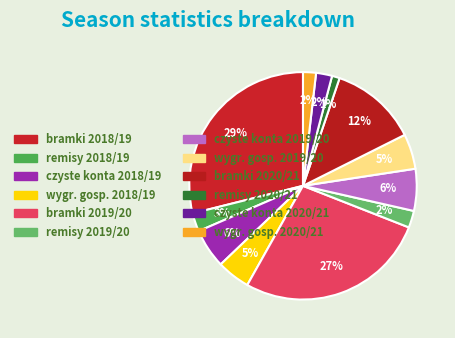

Rank the categories by value from lowest to highest.

remisy 2020/21, wygr. gosp. 2020/21, czyste konta 2020/21, remisy 2019/20, remisy 2018/19, wygr. gosp. 2018/19, wygr. gosp. 2019/20, czyste konta 2018/19, czyste konta 2019/20, bramki 2020/21, bramki 2019/20, bramki 2018/19